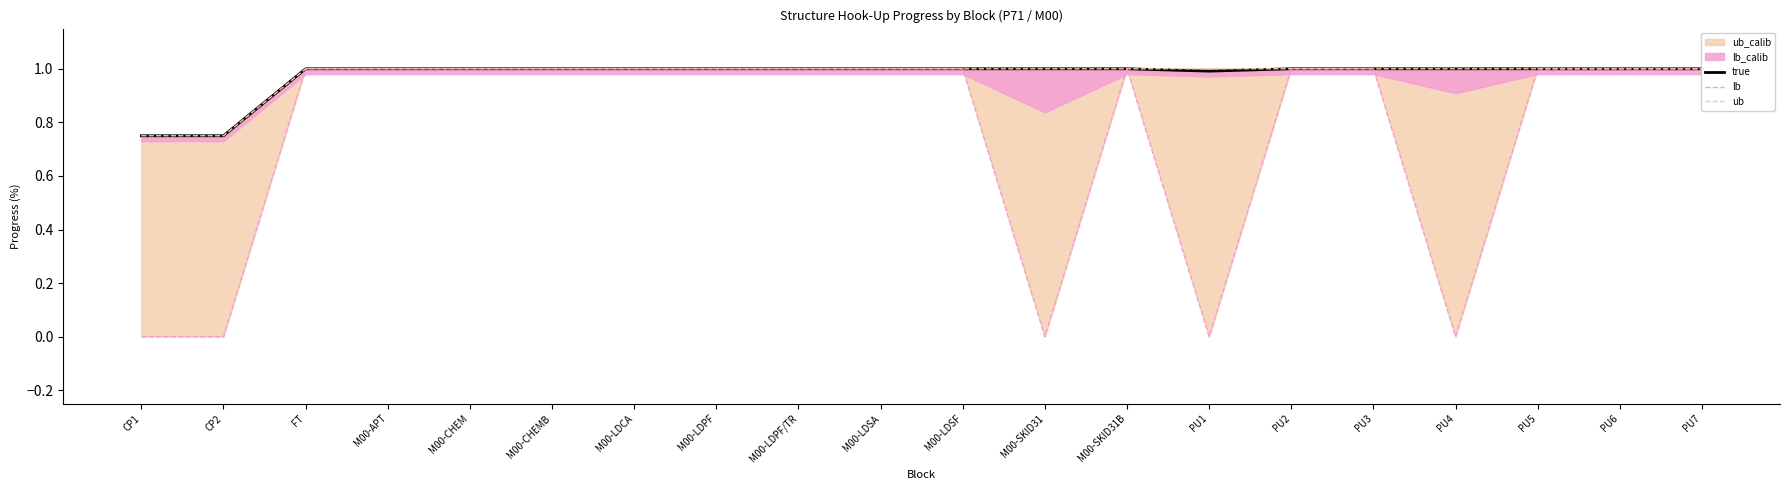

What is the label of the 7th point from the right?

PU1